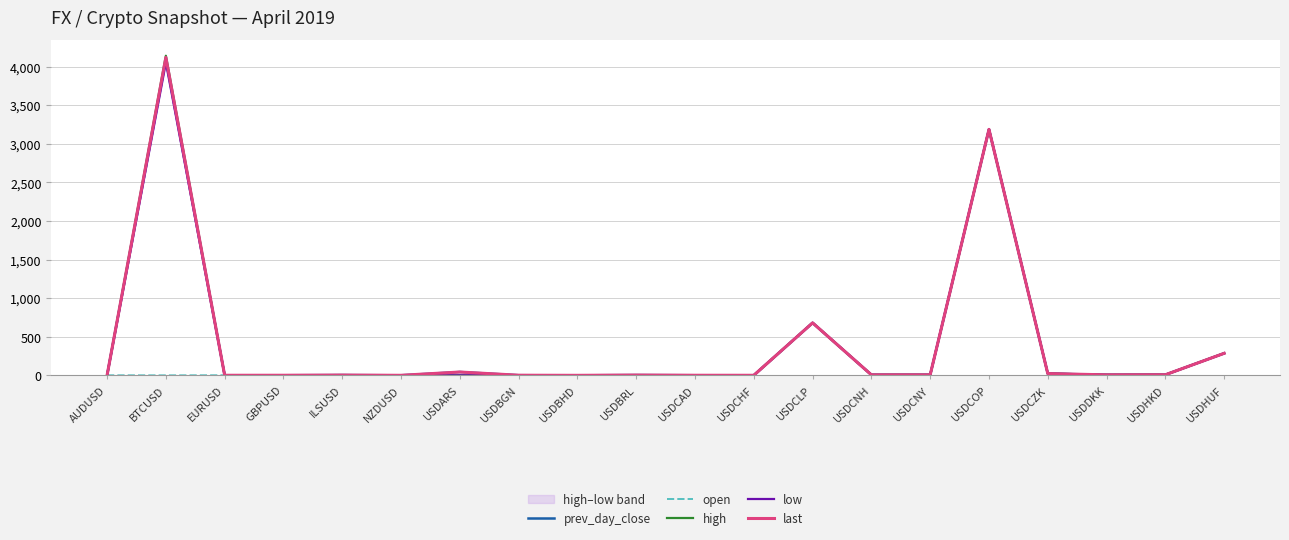

How many intersections are there between prev_day_close and last?

5